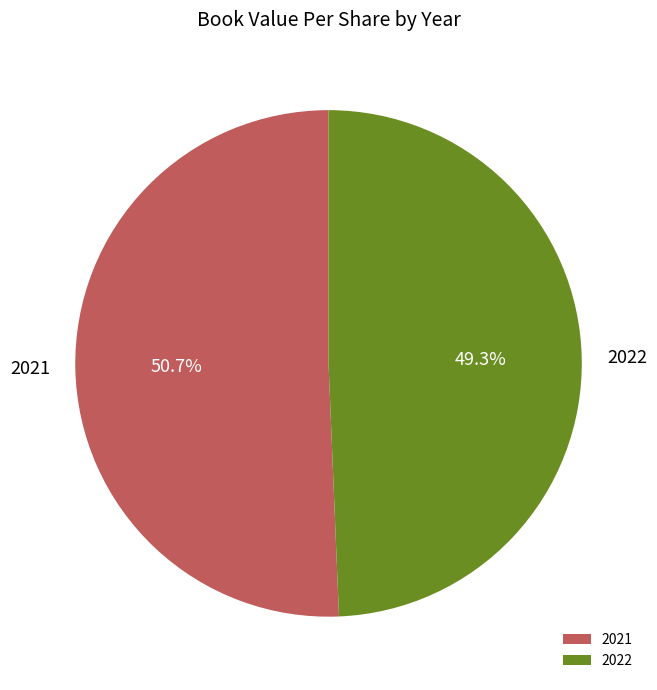

What is the total percentage of 2022 and 2021?

100.0%